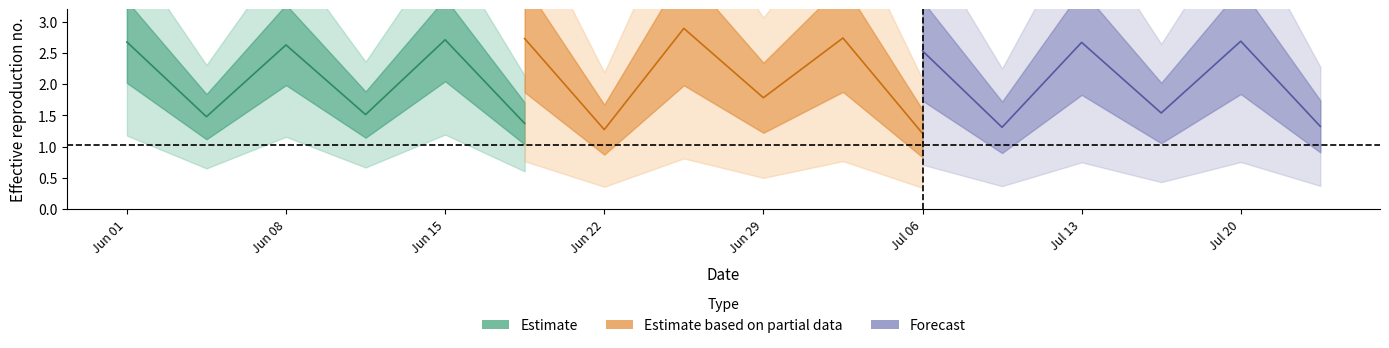

The Forecast series shows 0.8 at 5. True or false?

False